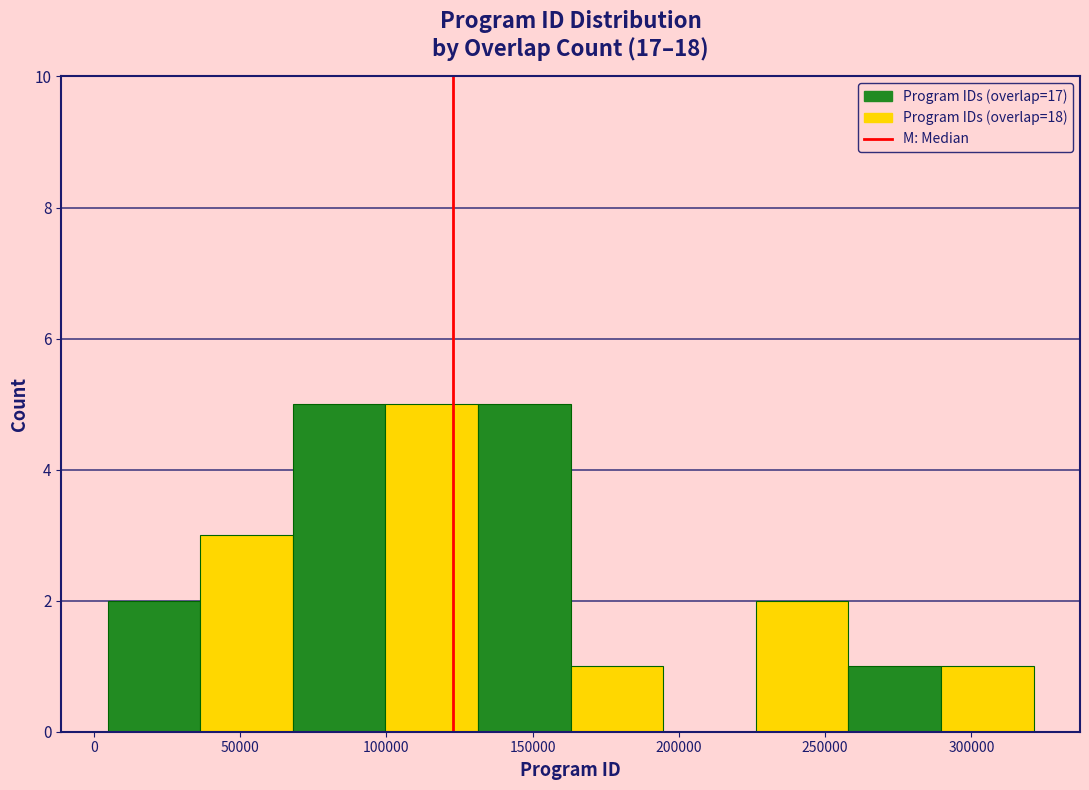

Reading left to right, list every bar in this chart as the range it spans on the x-axis followed by its height. Neither the bar edges nor the heights are printed on the chart, so give them approximately, as read against the axes.

5000 to 35000: 2
35000 to 70000: 3
70000 to 100000: 5
100000 to 130000: 5
130000 to 165000: 5
165000 to 195000: 1
195000 to 225000: 0
225000 to 260000: 2
260000 to 290000: 1
290000 to 320000: 1